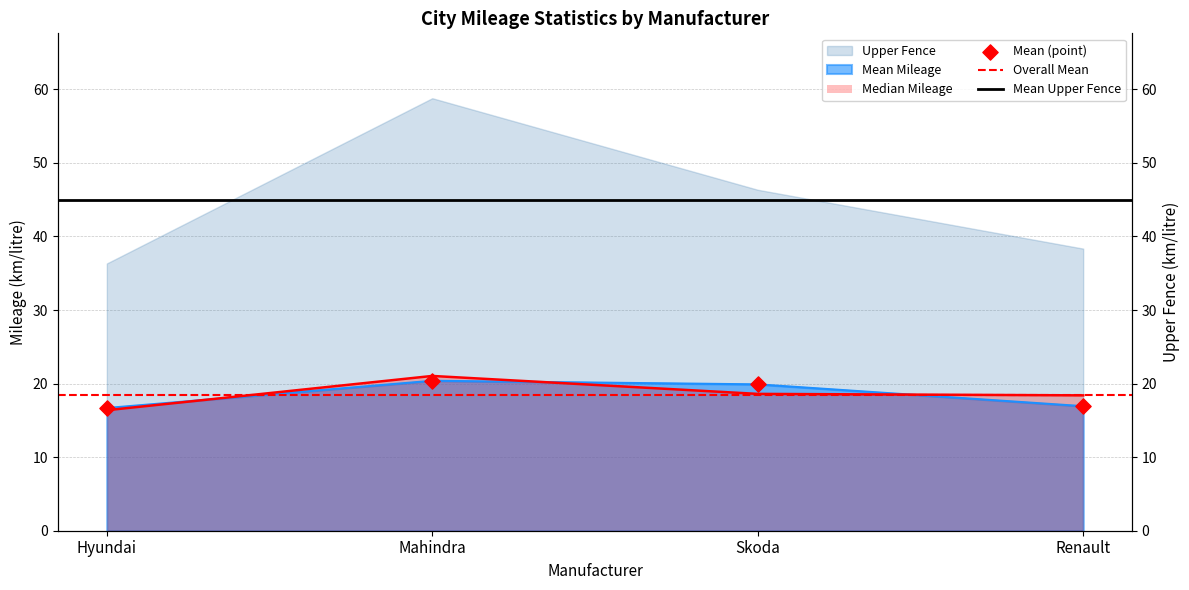

At how many categories does at least one series exceed 18?

3